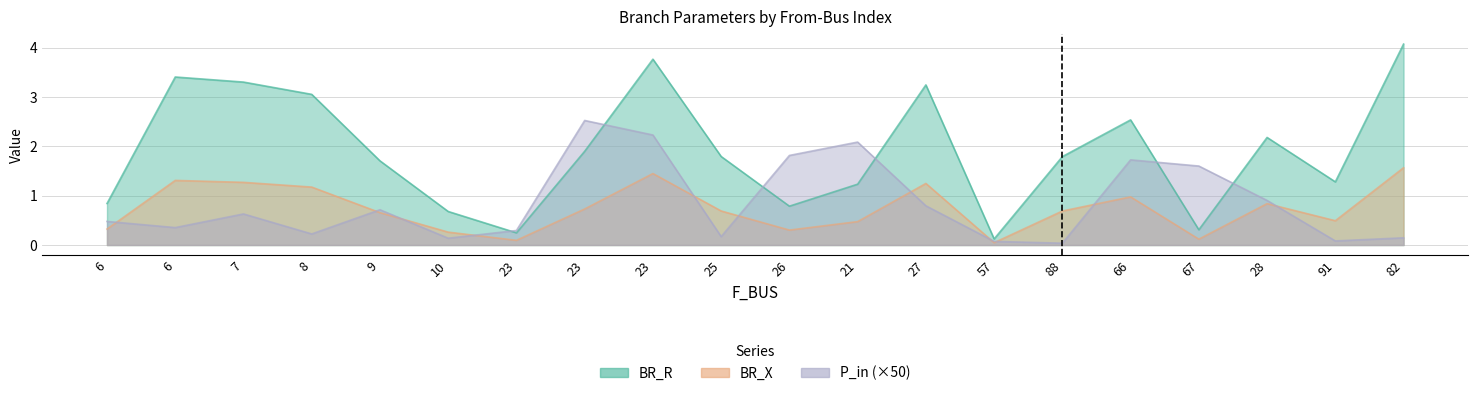

Count the number of data series in this chart.

3